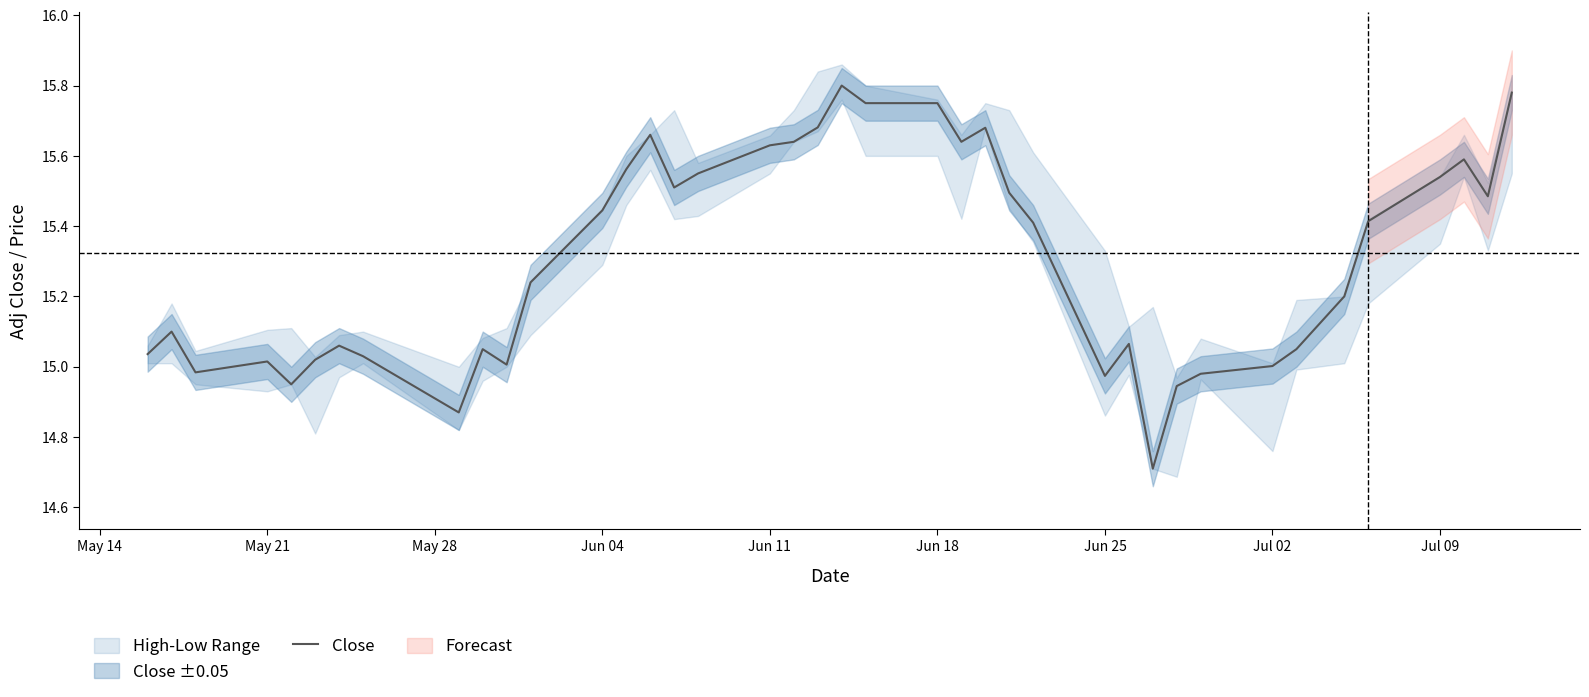

How many interior local peaks (higher than both neighbors) does the data have?

9